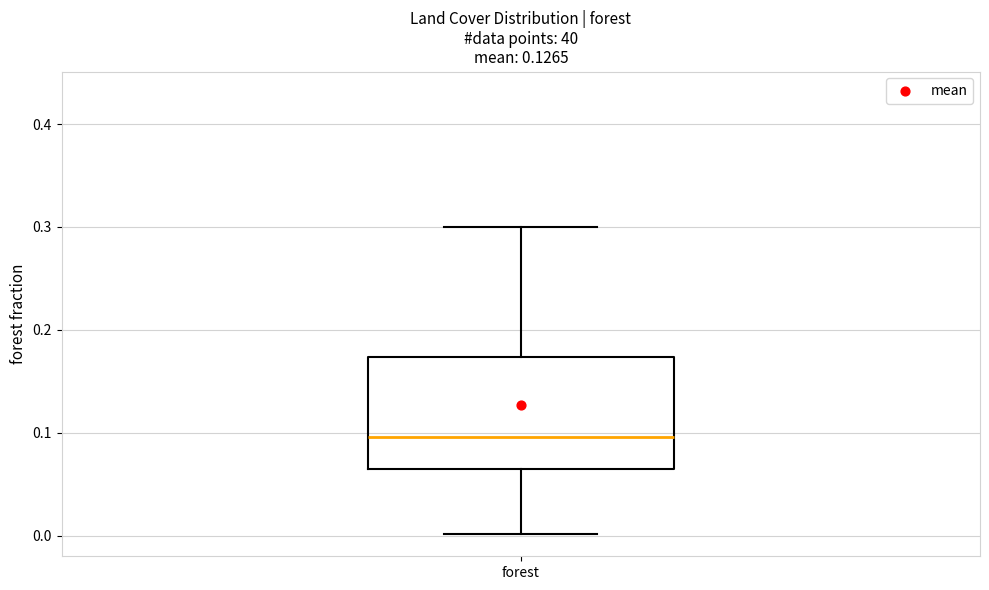

Transcribe this box plot: give where the median line is, the range the box spans, and where the two whiskers end, as read against the y-axis. The values are not printed on the chart, so give them approximately, as read against the axis.

median 0.10, box 0.06 to 0.17, whiskers 0.00 to 0.30